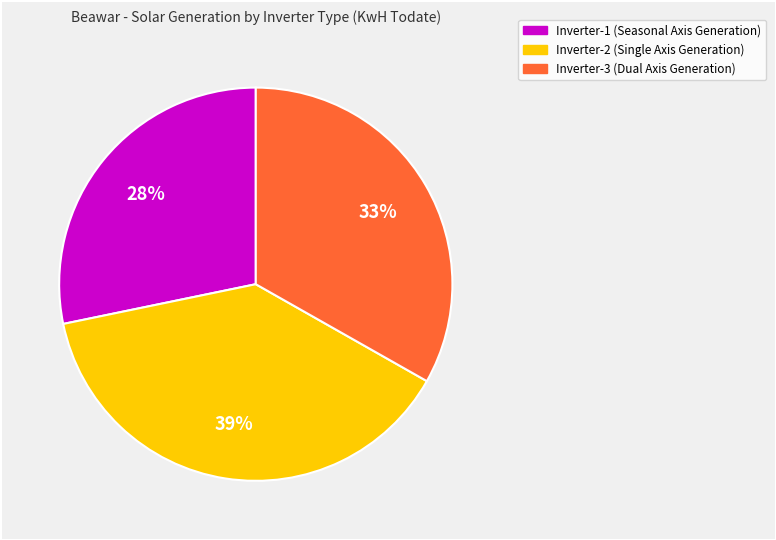

How many segments does this pie chart have?

3